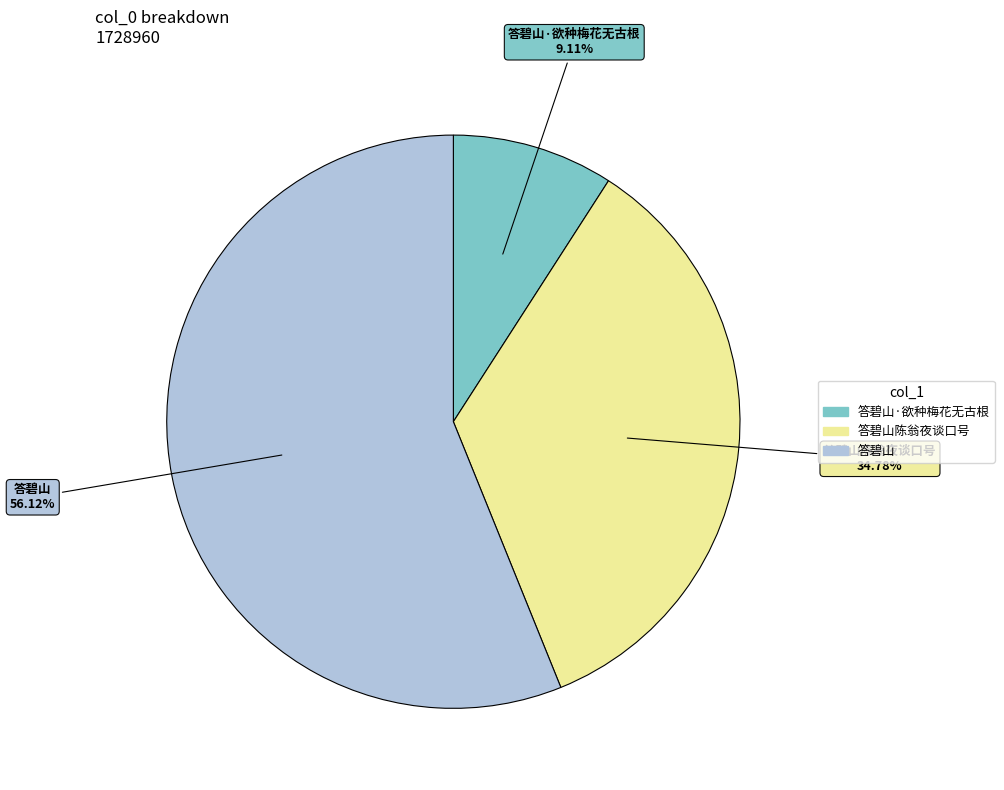

Does any single category account for the majority?

Yes